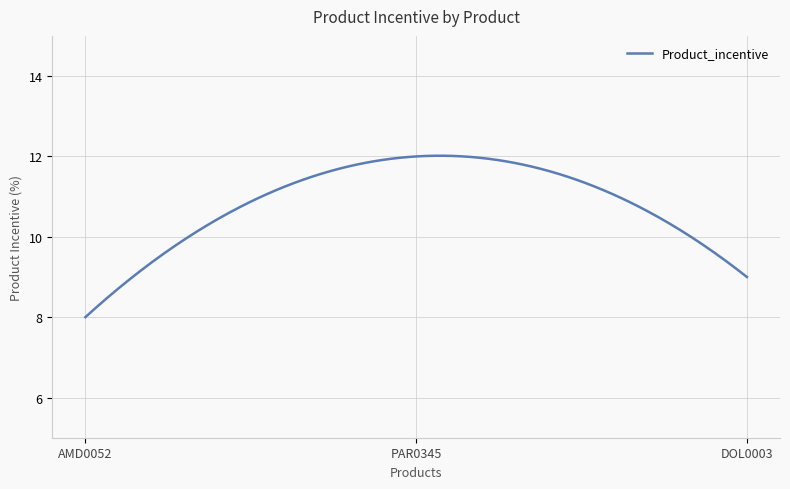

Is this an area chart (filled region under the line)?

No